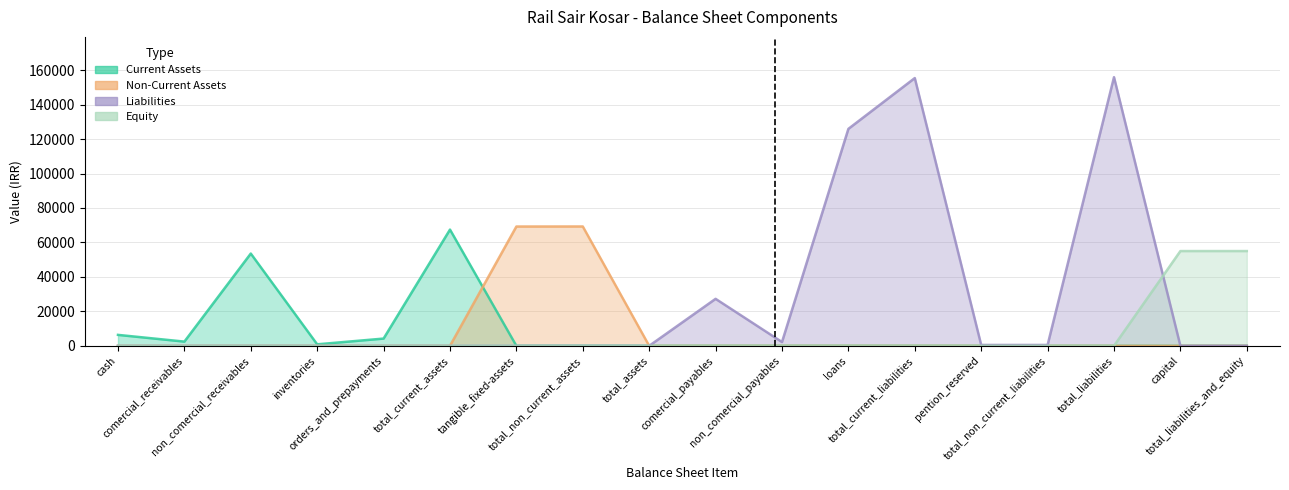

Is it true that non_current_assets equals -33966 at cash?

False